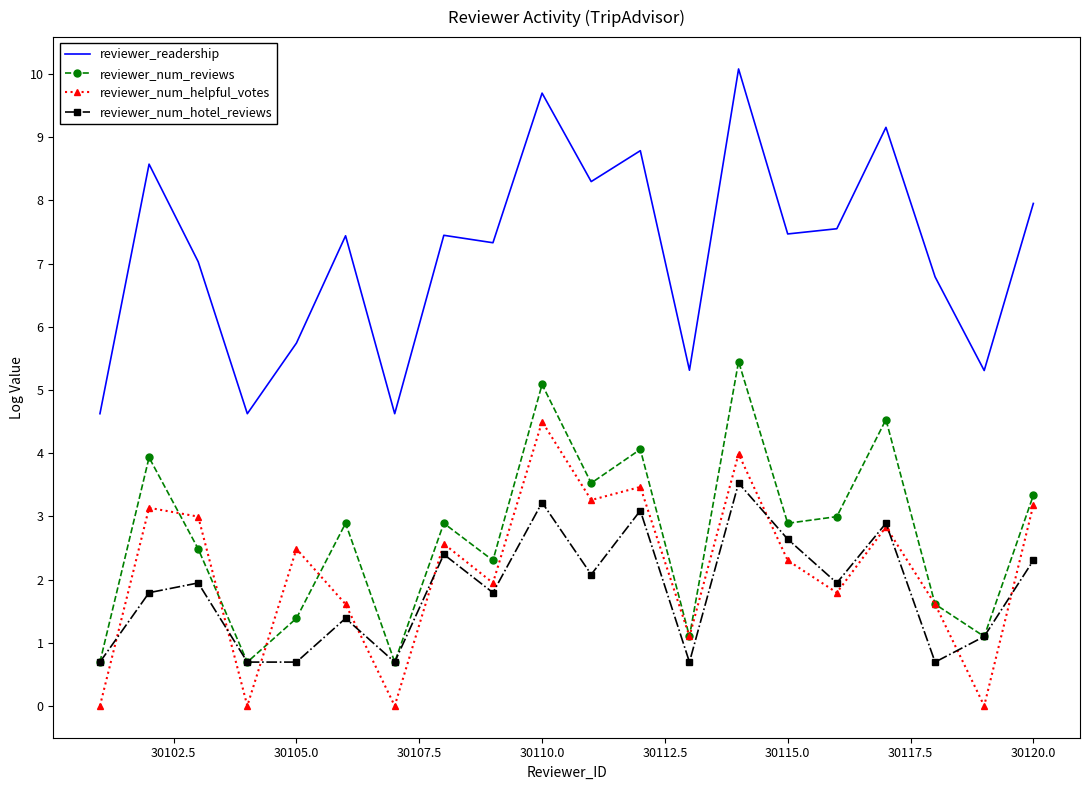

Which series has the largest total across all categories?

reviewer_readership